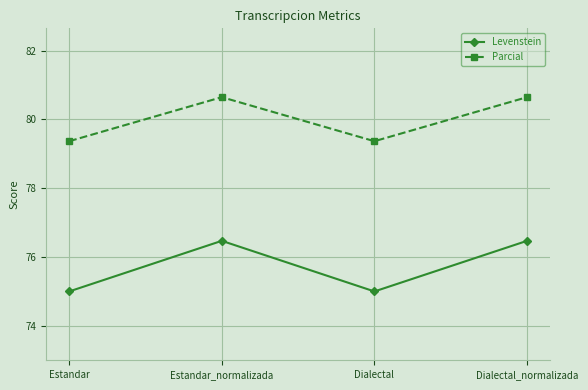

Rank the series by their maximum value, from highest to lowest.

Parcial, Levenstein